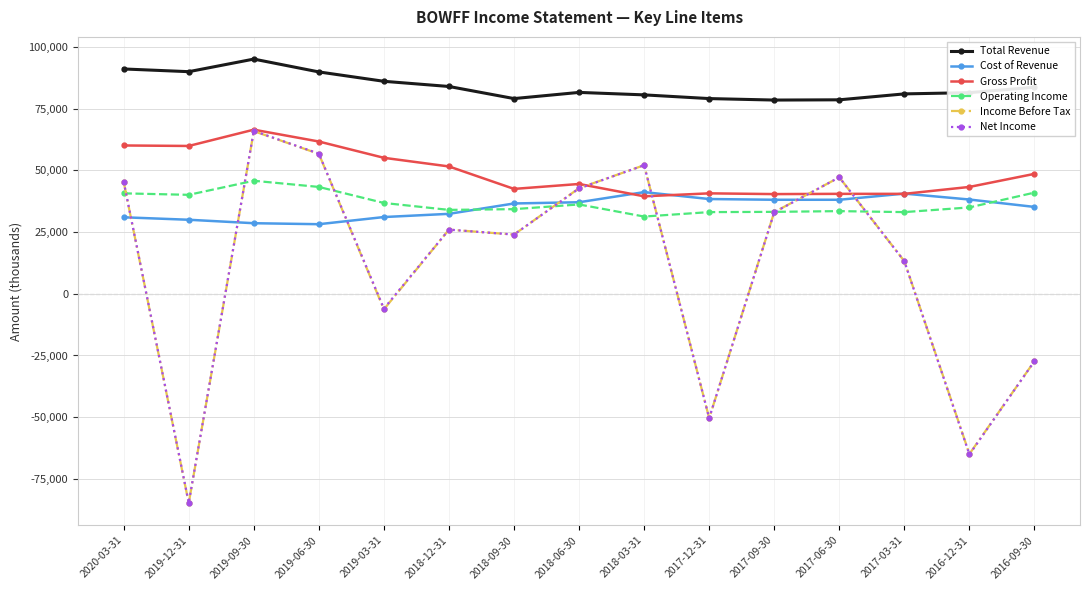

True or false: Gross Profit and Total Revenue cross at least once.

False